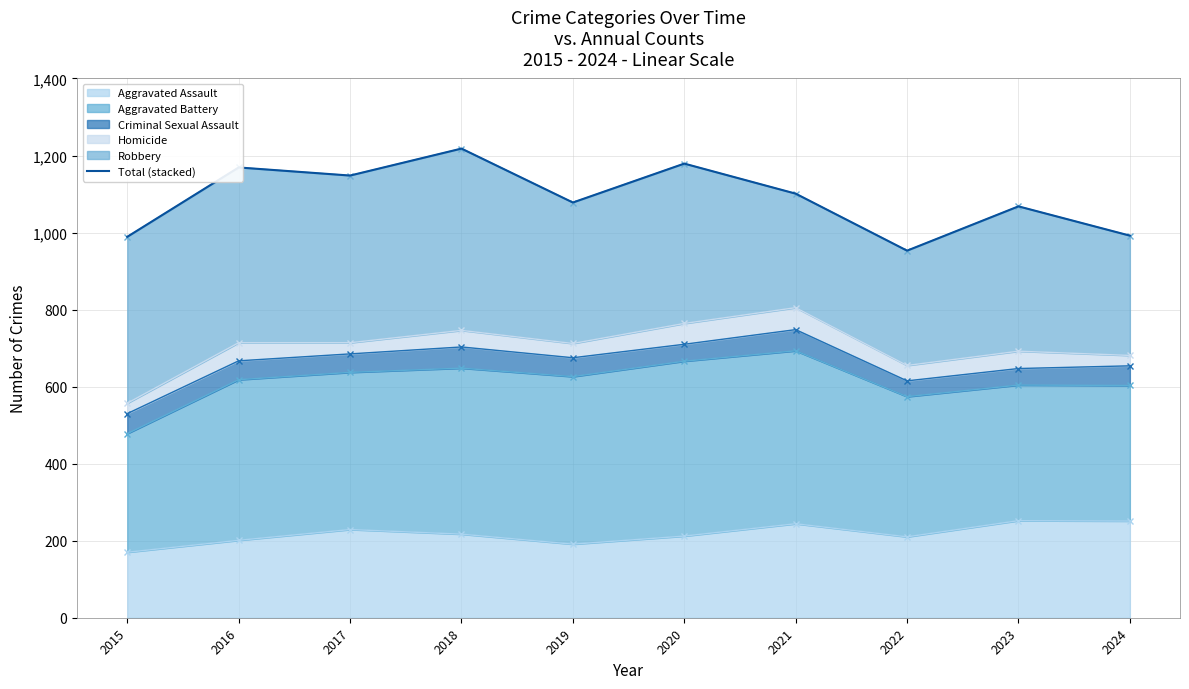

The Aggravated Assault series shows 210 at 2022. True or false?

True